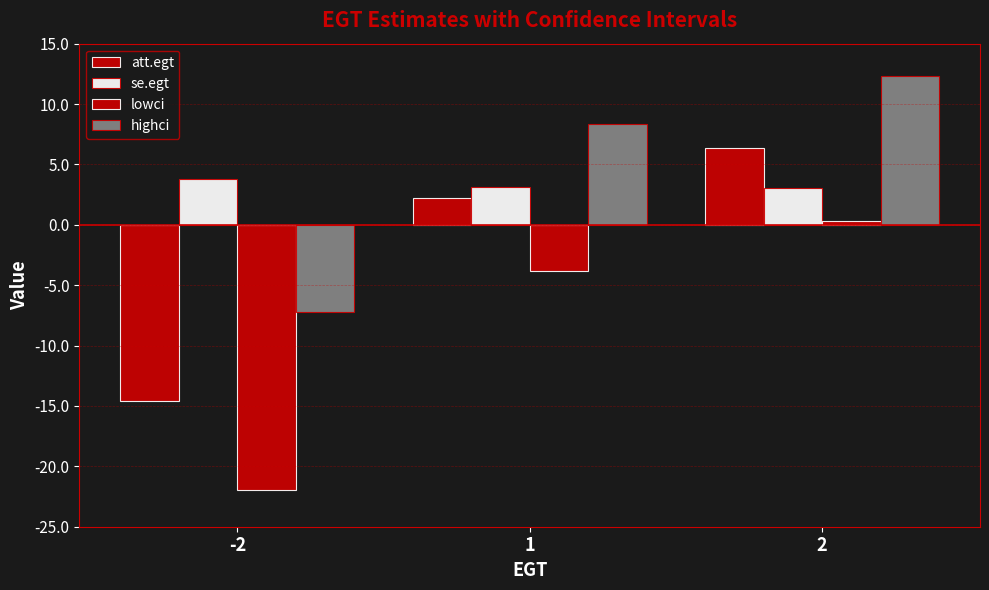

How many categories are shown in the chart?

3